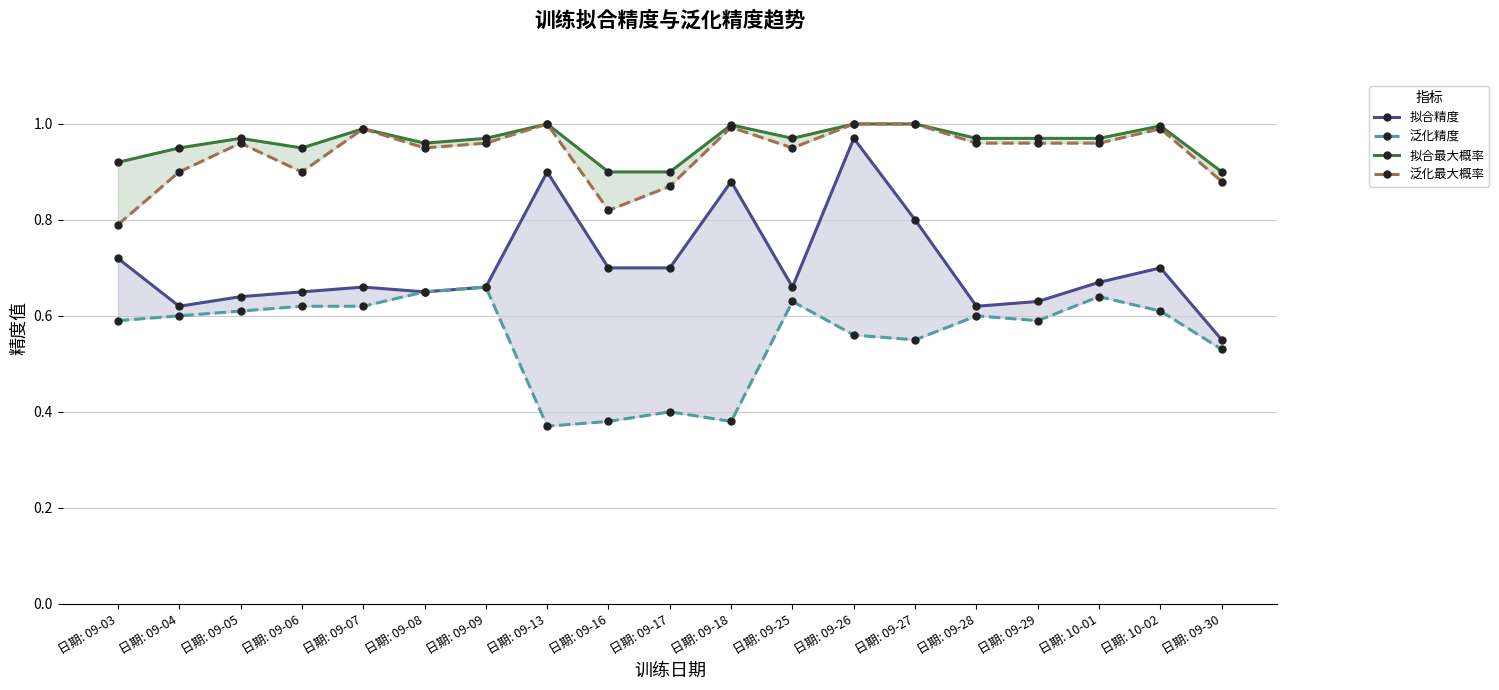

What is the approximate value of 泛化最大概率 at 日期: 09-13?

1.0